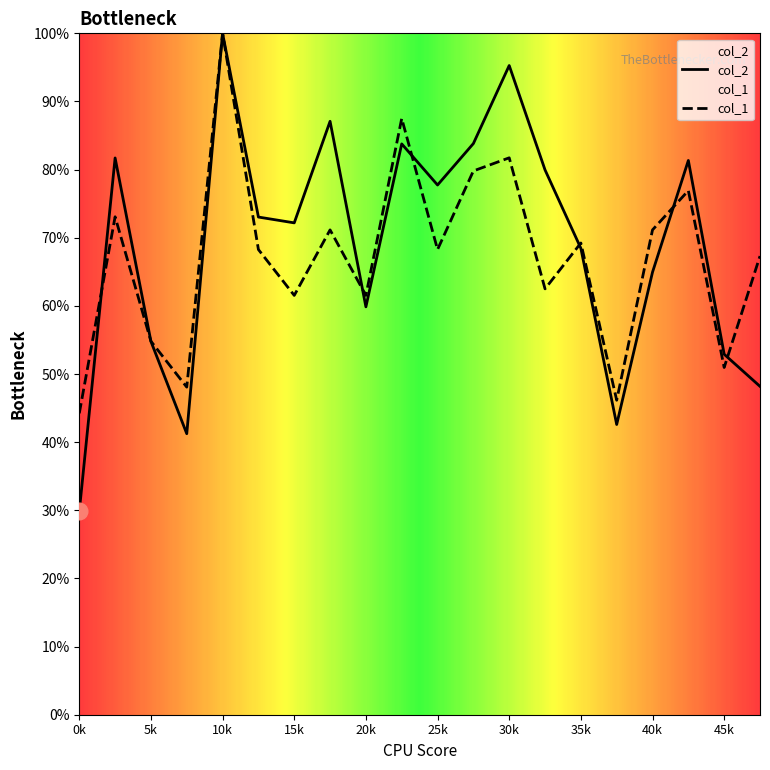

How many data points does each series have?

20